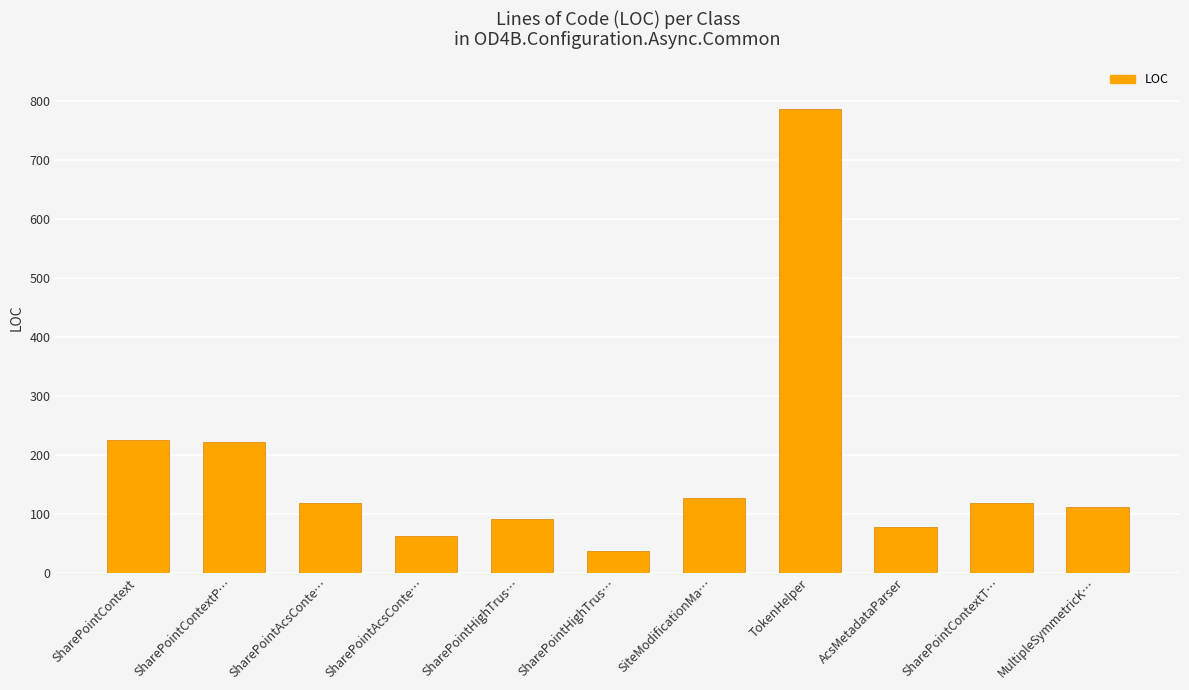

Read the value at SharePointAcsConte….

63